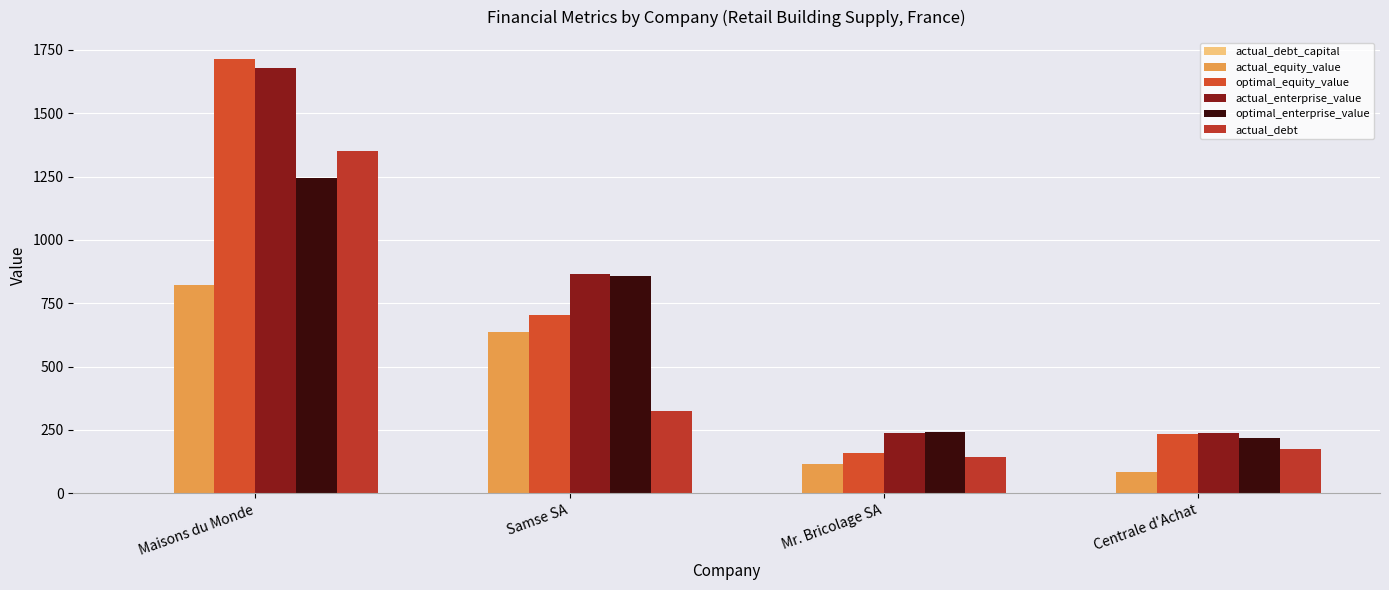

Which series has the largest total across all categories?

actual_enterprise_value